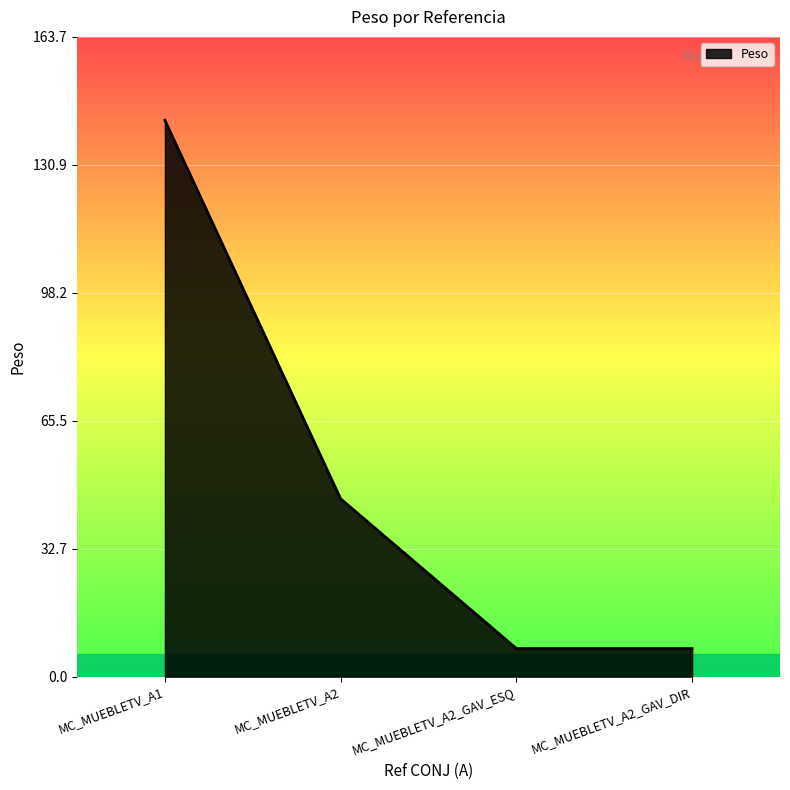

The value at MC_MUEBLETV_A2 is 45.5. True or false?

True